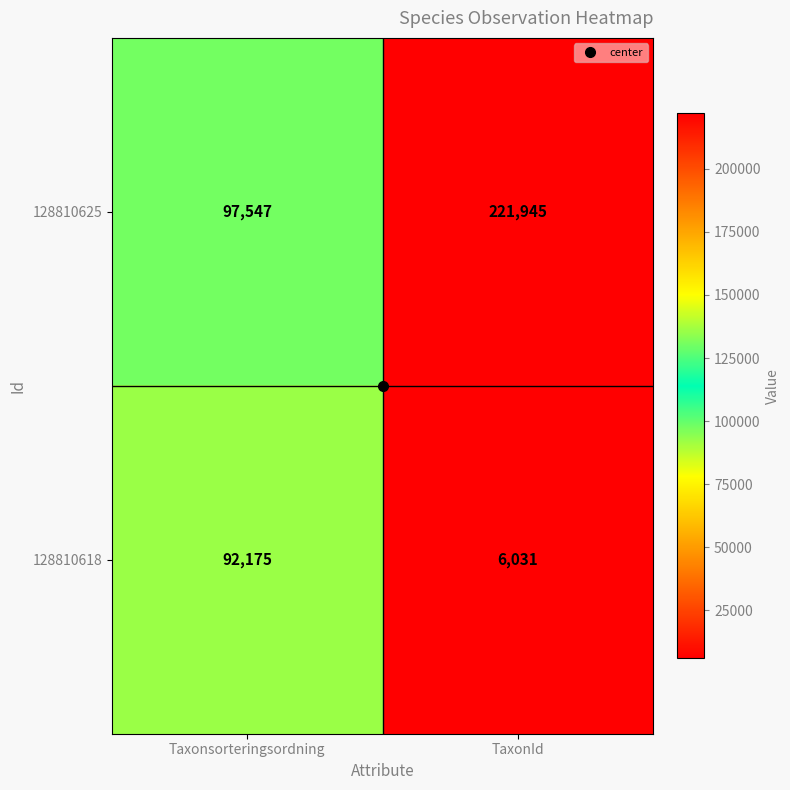

Between Taxonsorteringsordning and TaxonId, which series saw the biggest shift?

128810625